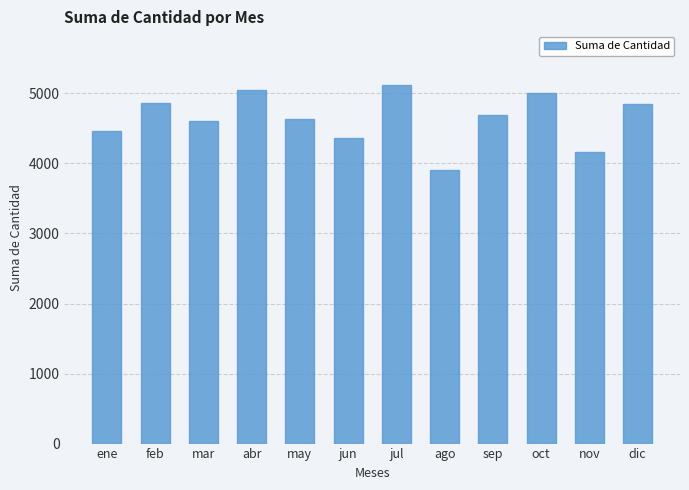

What position from the right is ago?

5